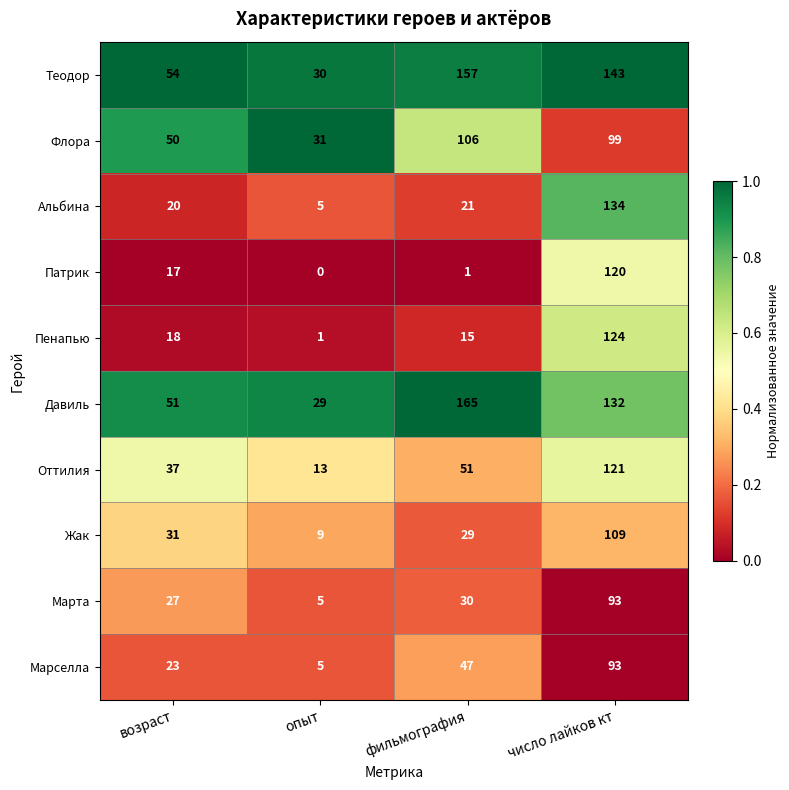

Rank the categories by Оттилия value from highest to lowest.

число лайков кт, фильмография, возраст, опыт